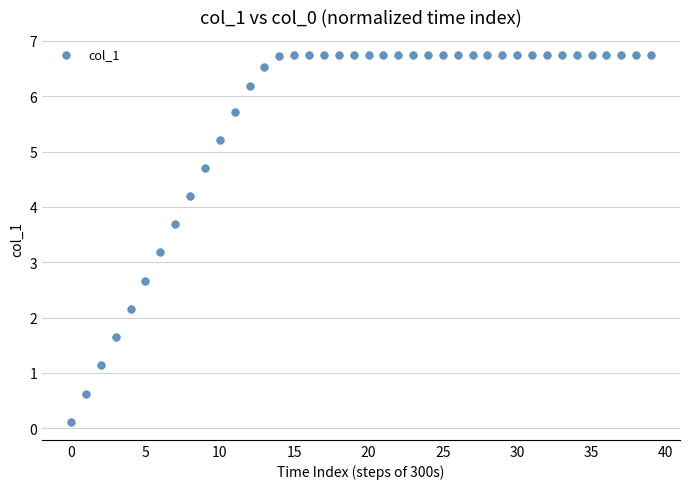

What Y value in the scatter plot is closest to 3?

3.2